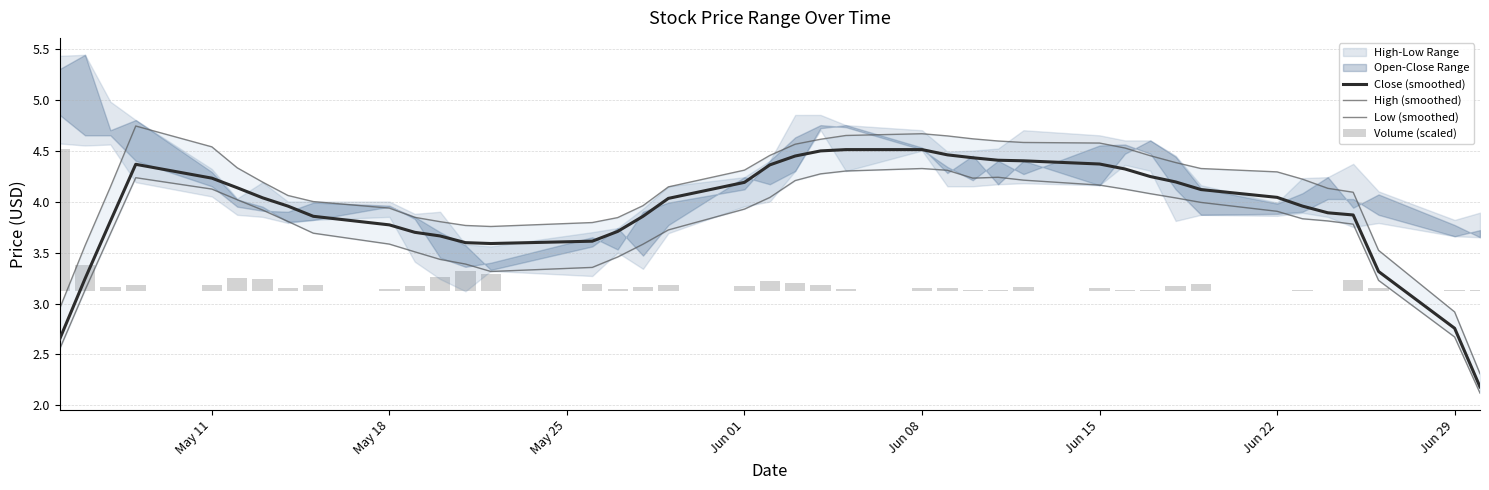

Reading right to left, transcribe all the data shown in this chart.

Close (smoothed): 2.2	2.8	3.3	3.9	3.9	4.0	4.0	4.1	4.2	4.2	4.3	4.4	4.4	4.4	4.4	4.5	4.5	4.5	4.5	4.4	4.4	4.2	4.0	3.9	3.7	3.6	3.6	3.6	3.7	3.7	3.8	3.9	4.0	4.0	4.1	4.2	4.4	3.8	3.2	2.6
High (smoothed): 2.3	2.9	3.5	4.1	4.1	4.2	4.3	4.3	4.4	4.4	4.5	4.6	4.6	4.6	4.6	4.6	4.7	4.6	4.6	4.6	4.5	4.3	4.1	4.0	3.8	3.8	3.8	3.8	3.8	3.8	3.9	4.0	4.1	4.2	4.3	4.5	4.7	4.1	3.6	2.9
Low (smoothed): 2.1	2.7	3.2	3.8	3.8	3.8	3.9	4.0	4.0	4.1	4.1	4.2	4.2	4.2	4.2	4.3	4.3	4.3	4.3	4.2	4.0	3.9	3.7	3.6	3.5	3.4	3.3	3.4	3.4	3.5	3.6	3.7	3.8	3.9	4.0	4.1	4.2	3.7	3.1	2.6
Volume (scaled): 0.0	0.0	0.0	0.1	0.0	0.0	0.0	0.1	0.1	0.0	0.0	0.0	0.0	0.0	0.0	0.0	0.0	0.0	0.1	0.1	0.1	0.1	0.1	0.0	0.0	0.1	0.2	0.2	0.1	0.1	0.0	0.1	0.0	0.1	0.1	0.1	0.1	0.0	0.3	1.4